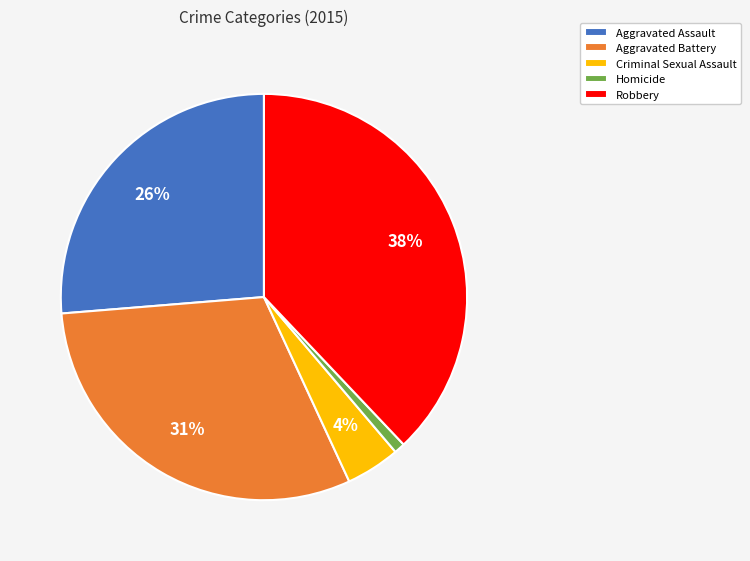

Combined, do Criminal Sexual Assault and Aggravated Assault account for over 50%?

No